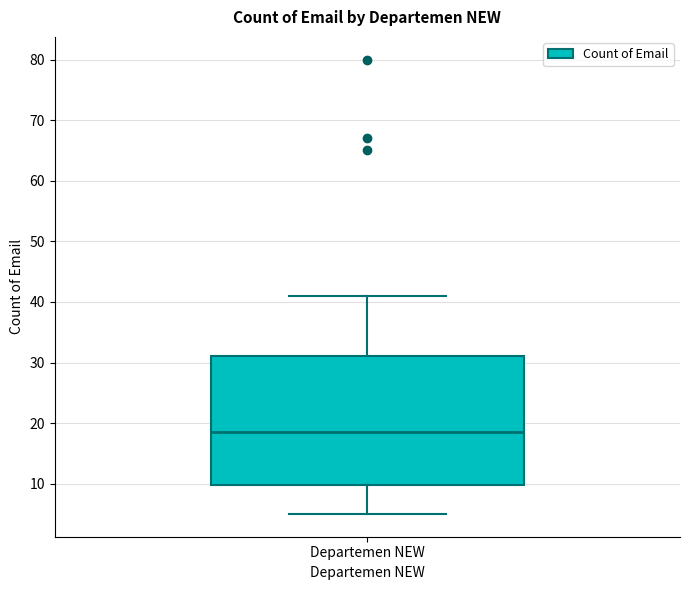

Read this box plot against the y-axis: the position of the median line, the range covered by the box, and the ends of both whiskers. The values are not printed on the chart, so give them approximately, as read against the axis.

median 19, box 10 to 31, whiskers 5 to 41